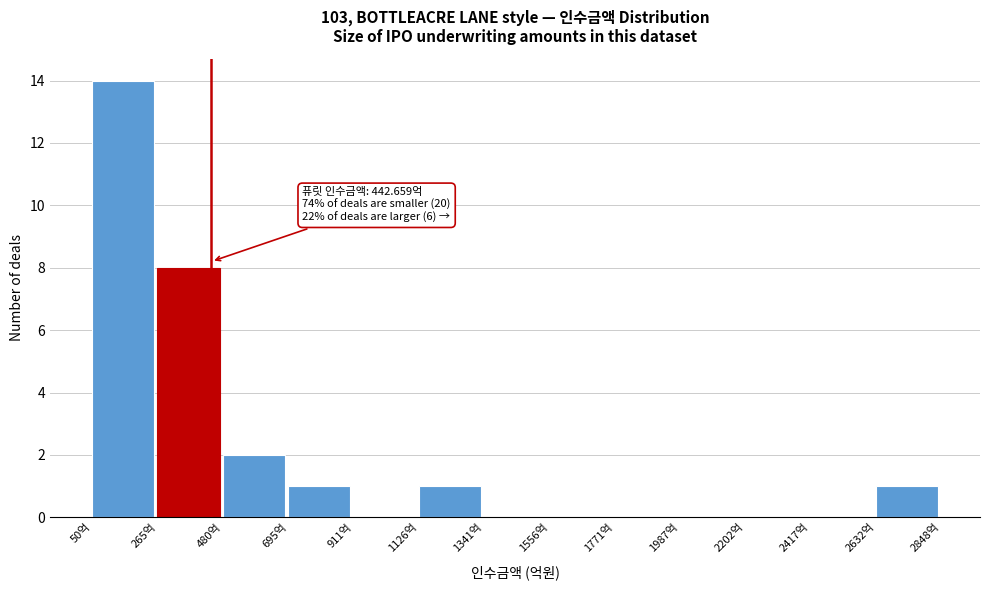

Over which range of the x-axis is the bar tallest?

50 to 250